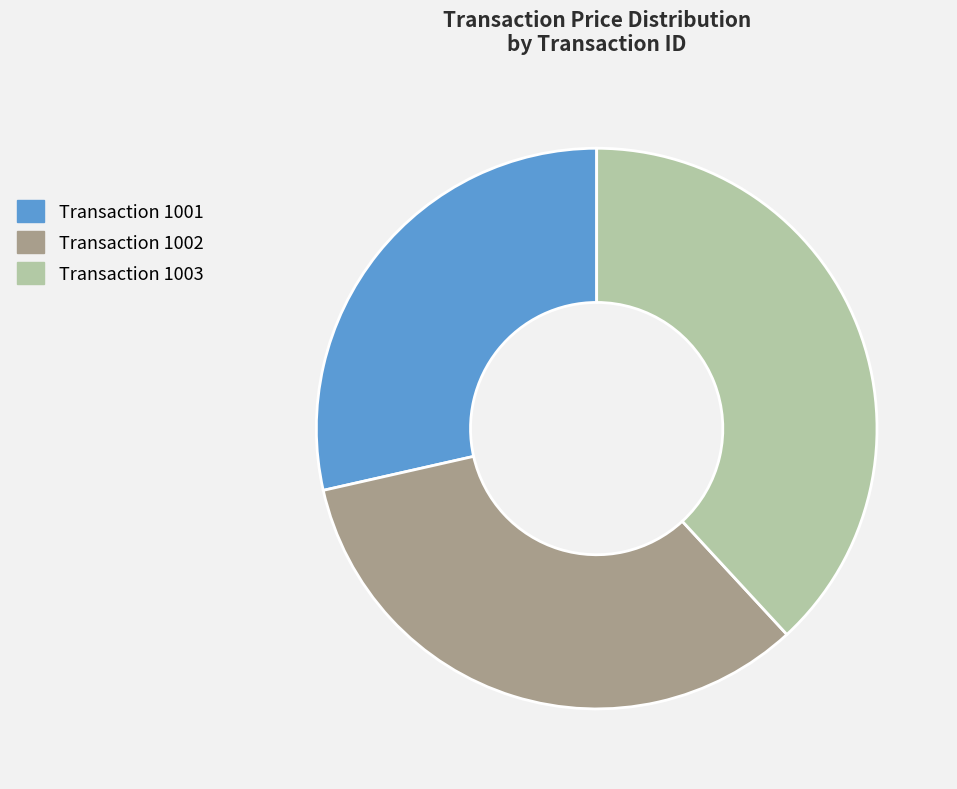

Which slice is the smallest?

Transaction 1001